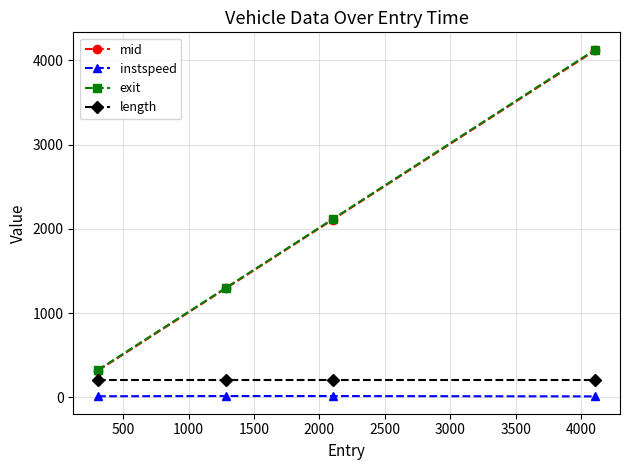

True or false: mid and instspeed intersect in this chart.

False